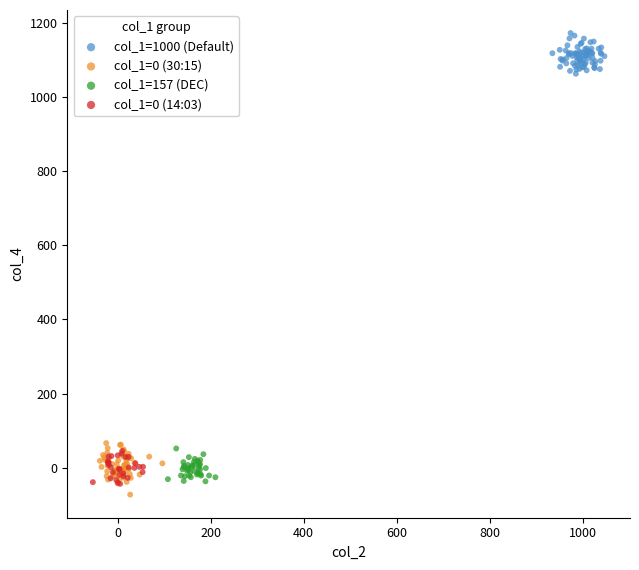

Which series contains the highest Y value?

col_1=1000 (Default)